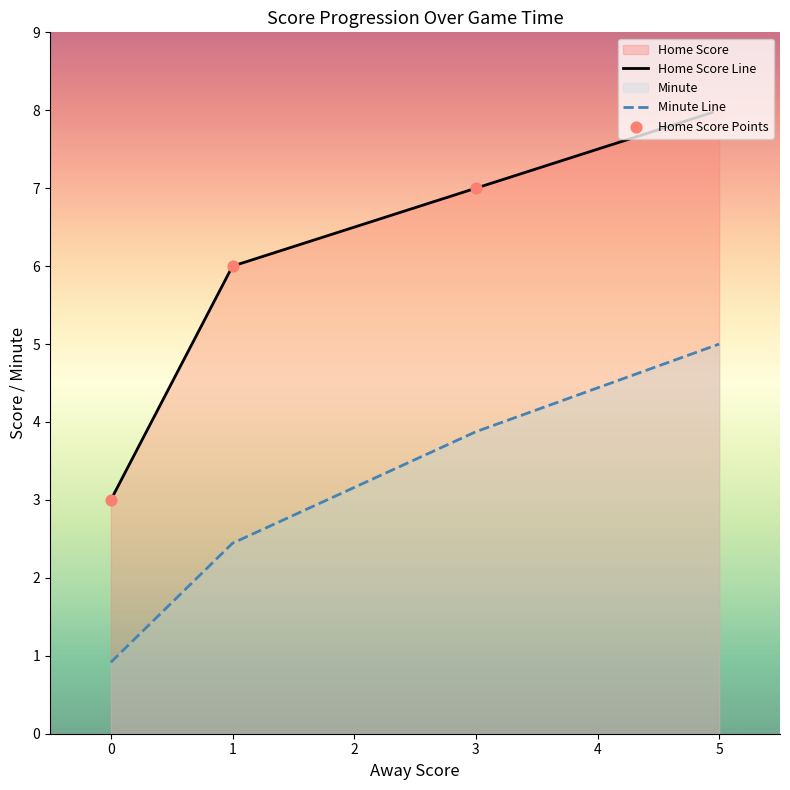

Which series has the largest total across all categories?

Home Score Line